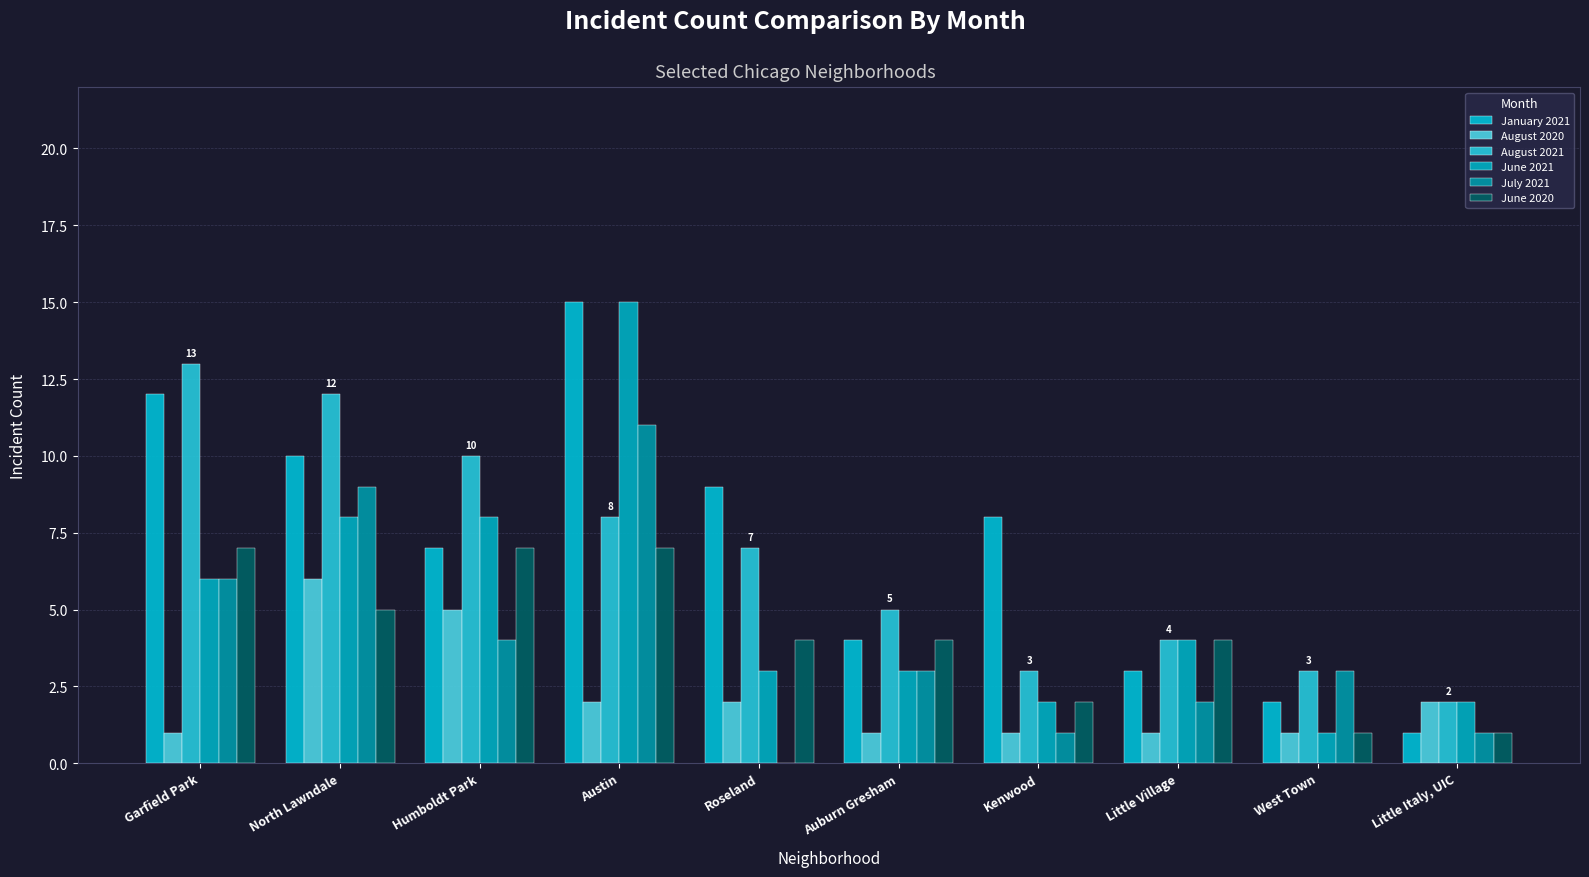

How many data points does each series have?

10